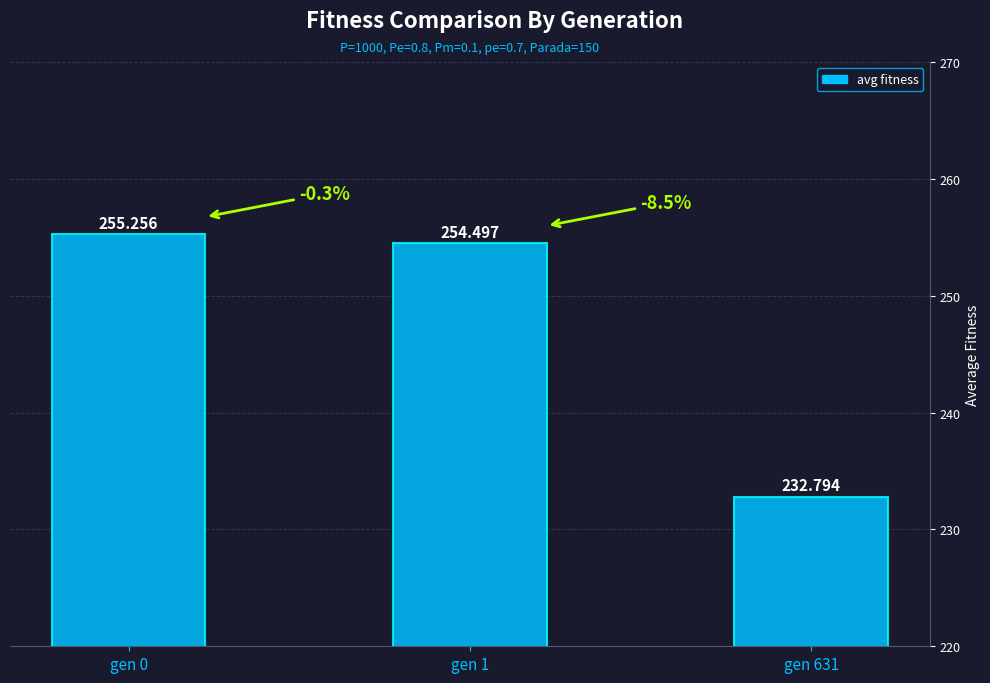

What is the sum of the values at gen 1 and gen 0?

509.8